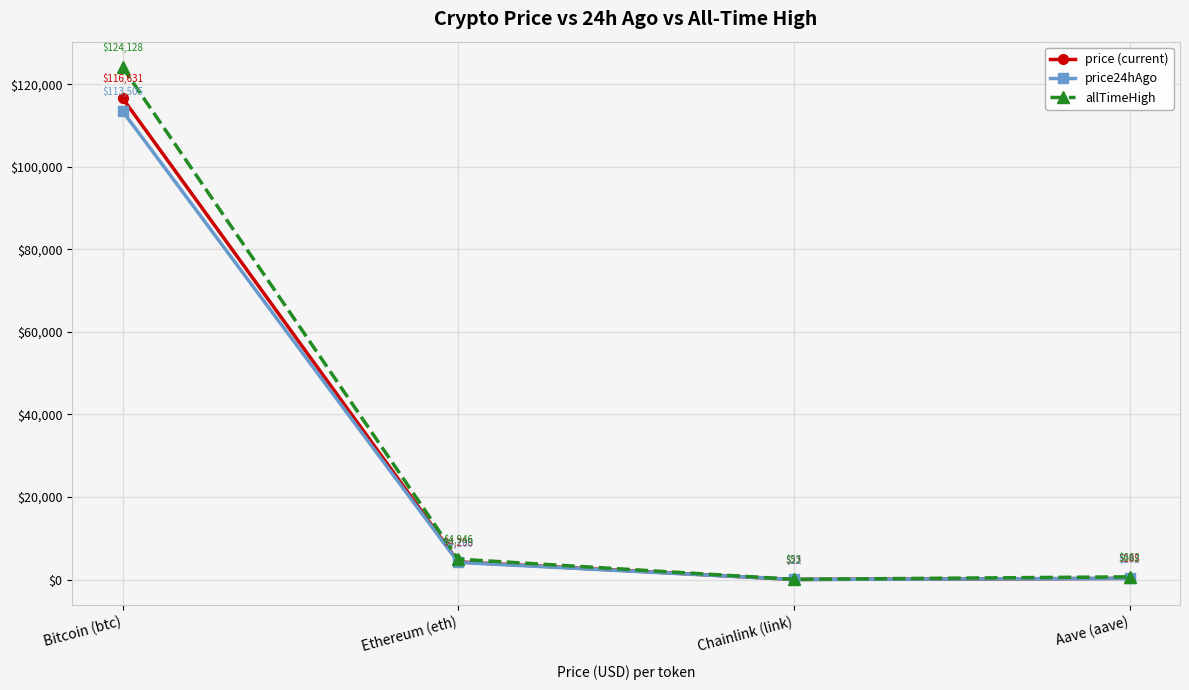

Where is price24hAgo nearest to the value 56763?

Ethereum (eth)